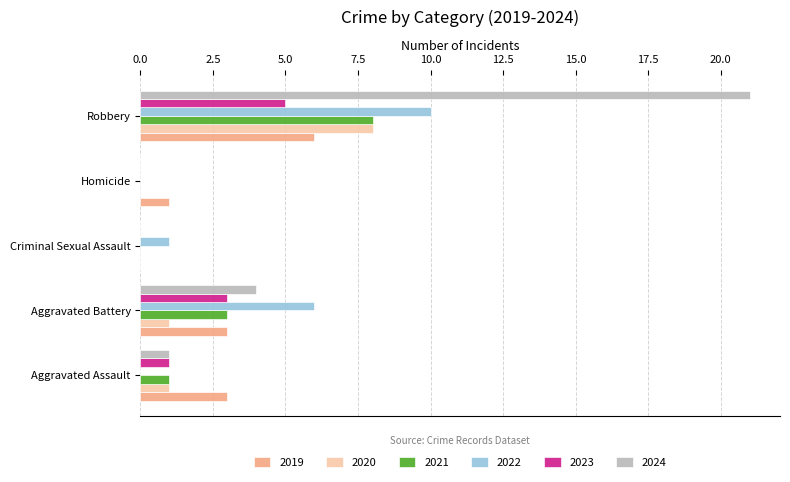

Count the number of categories in the chart.

5